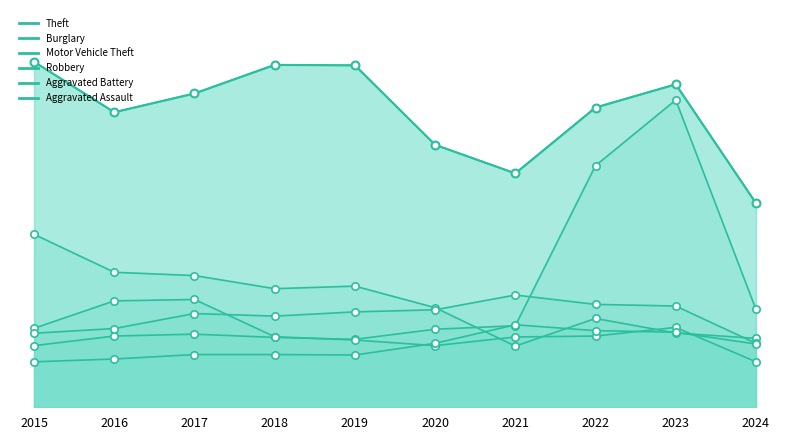

What are all the series names shown in the legend?

Theft, Burglary, Motor Vehicle Theft, Robbery, Aggravated Battery, Aggravated Assault